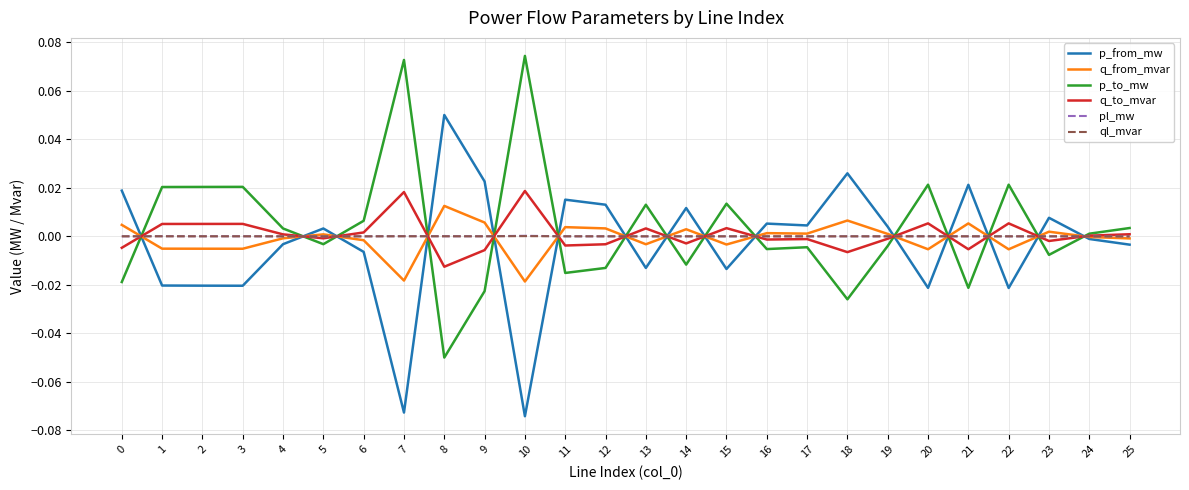

Which category has the highest value in the q_from_mvar series?

8